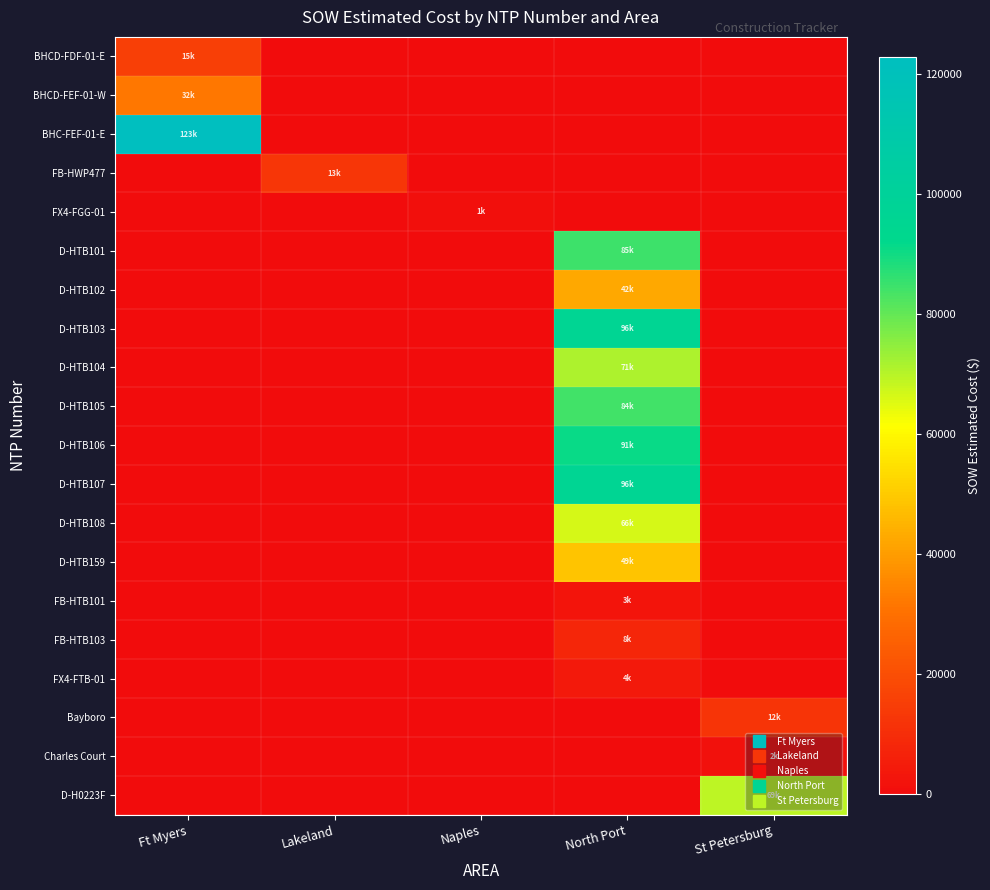

What is the total value across all series at Ft Myers?

169870.5